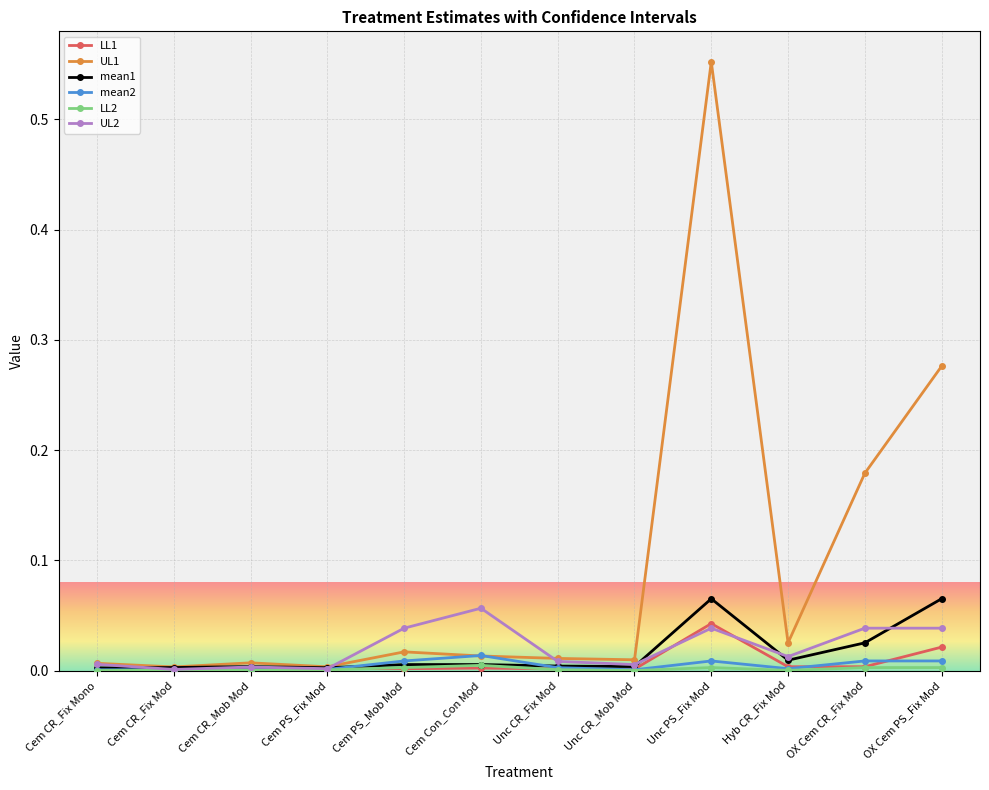

At how many categories does at least one series exceed 0?

12